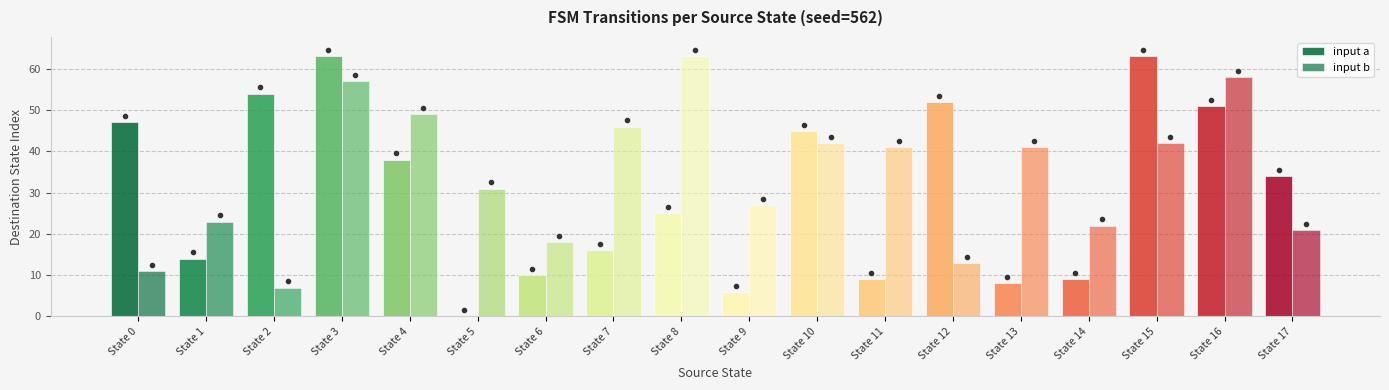

Reading right to left, extract all data points from this chart.

input a: 34	51	63	9	8	52	9	45	6	25	16	10	0	38	63	54	14	47
input b: 21	58	42	22	41	13	41	42	27	63	46	18	31	49	57	7	23	11